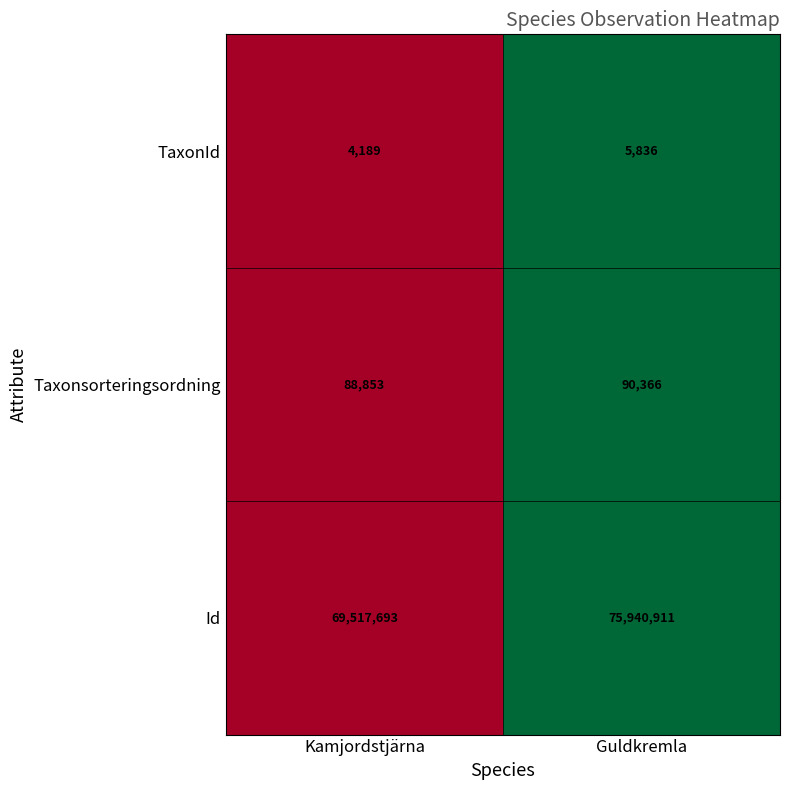

What is the maximum value shown in the chart?

75940911